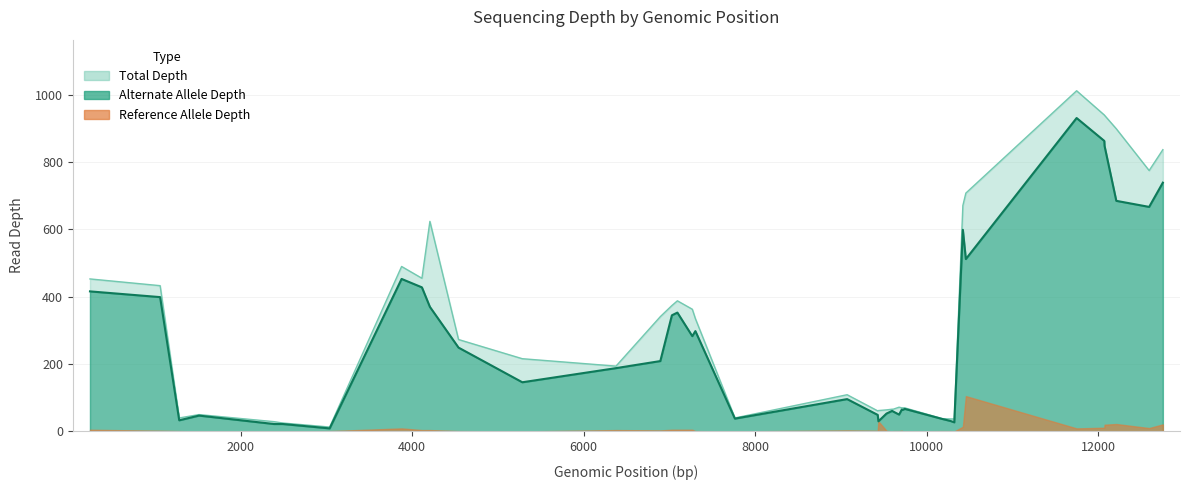

What is the approximate value of Total Depth at 1513, to the nearest 10?

50